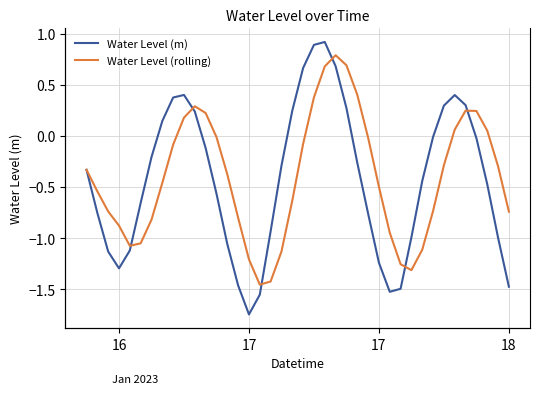

True or false: Water Level (m) has a value of 0.1 at 33.

False